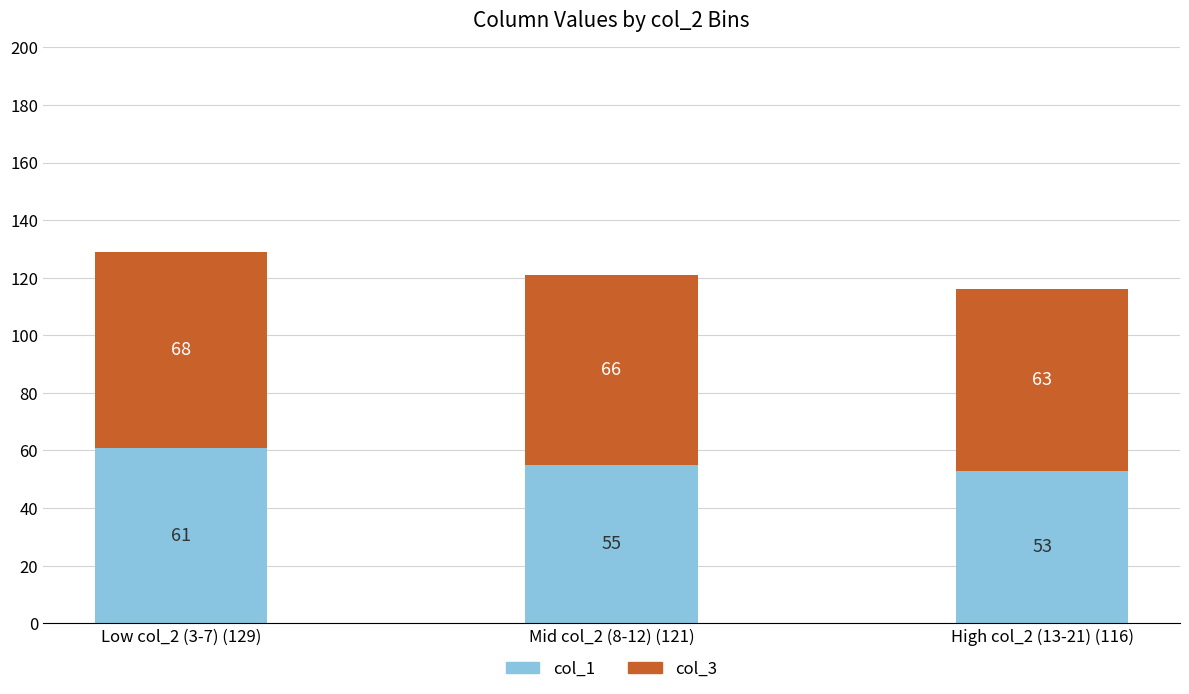

At which category is the sum across all series the highest?

Low col_2 (3-7) (129)